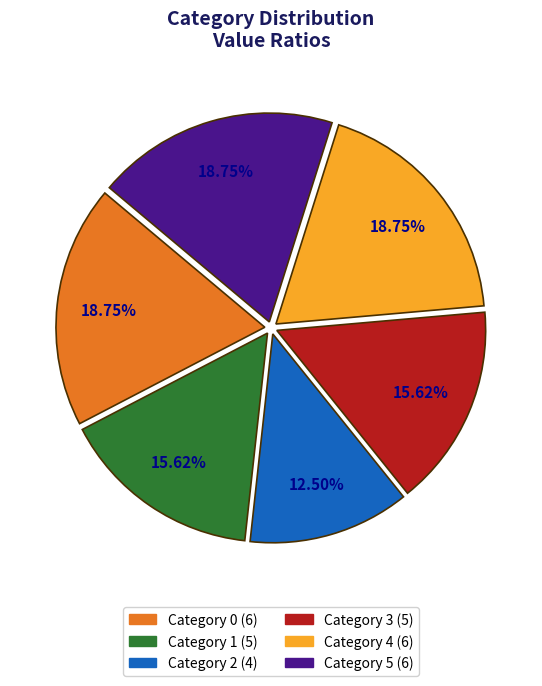

Does any single category account for the majority?

No